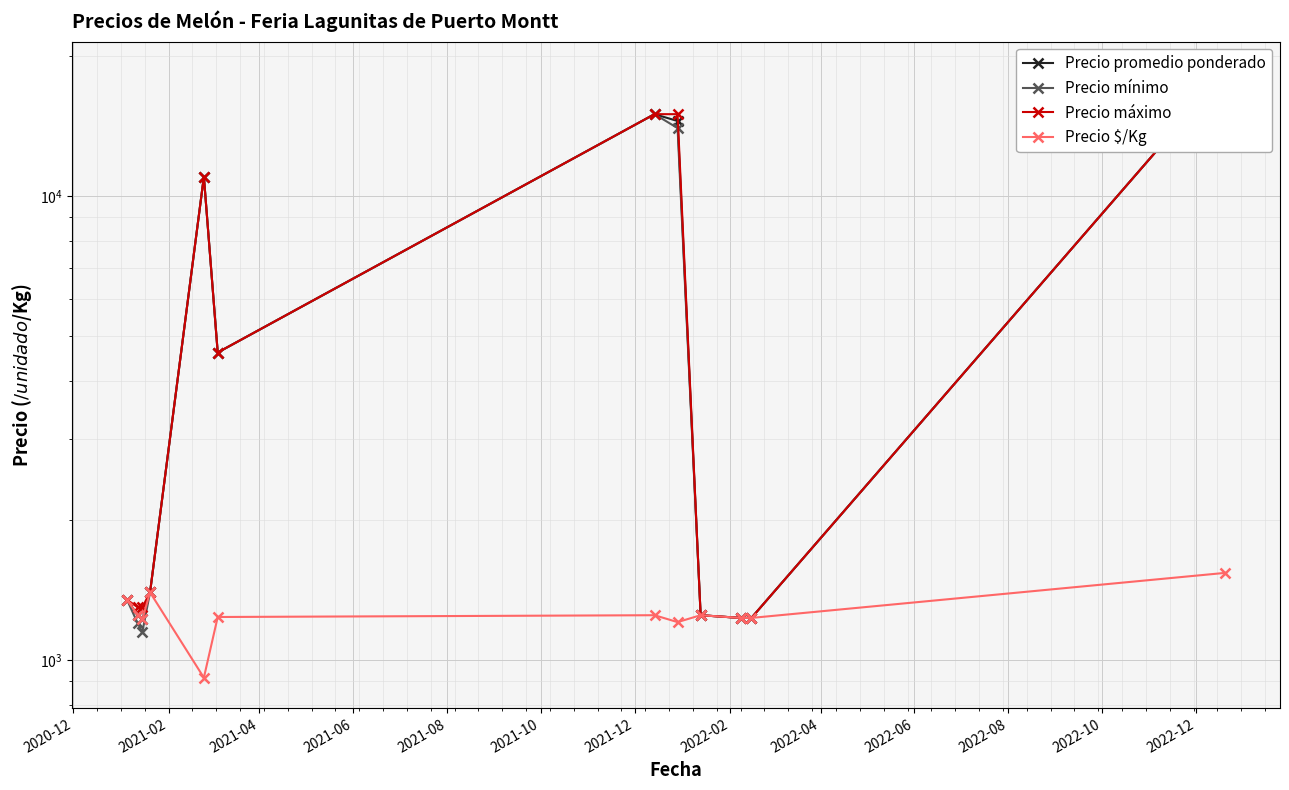

How many lines are shown in the chart?

4